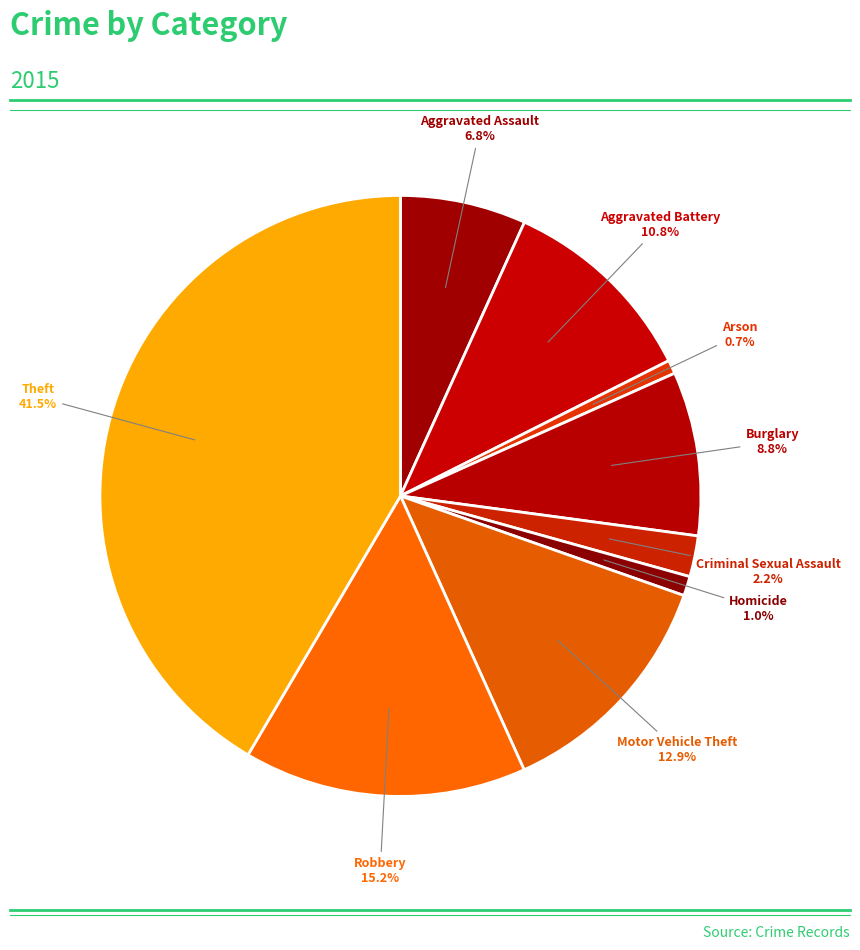

How many slices are in this pie chart?

9